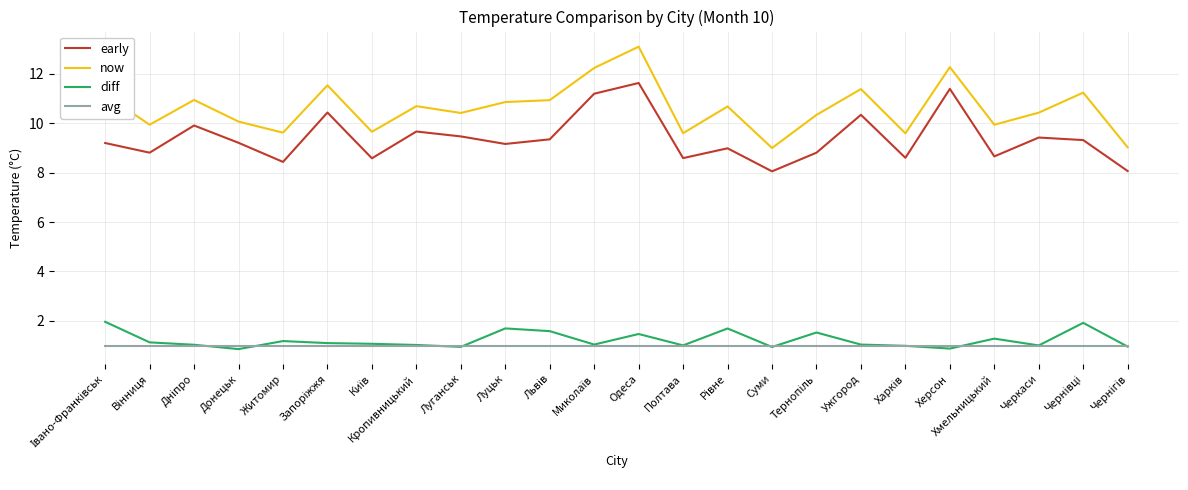

In diff, how many points are lower than both neighbors (excluding endpoints)?

7